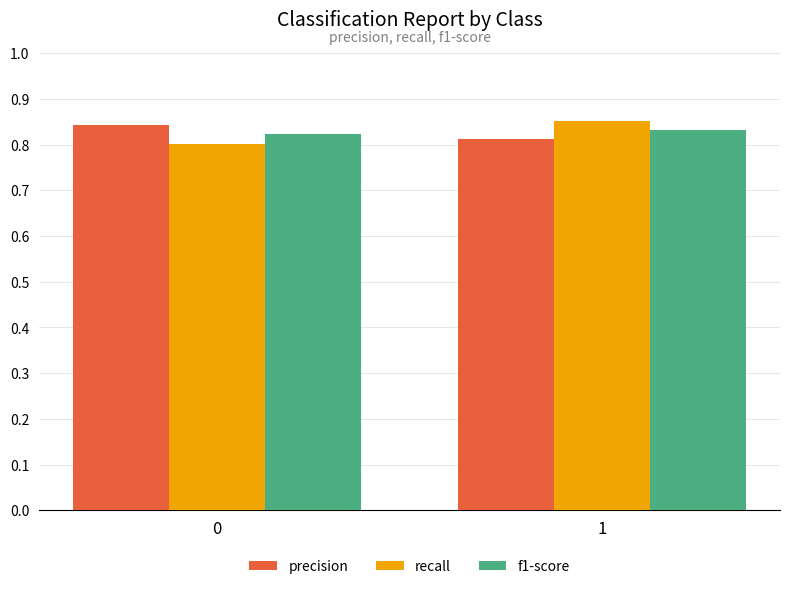

True or false: f1-score has a value of 0.4 at 1.

False